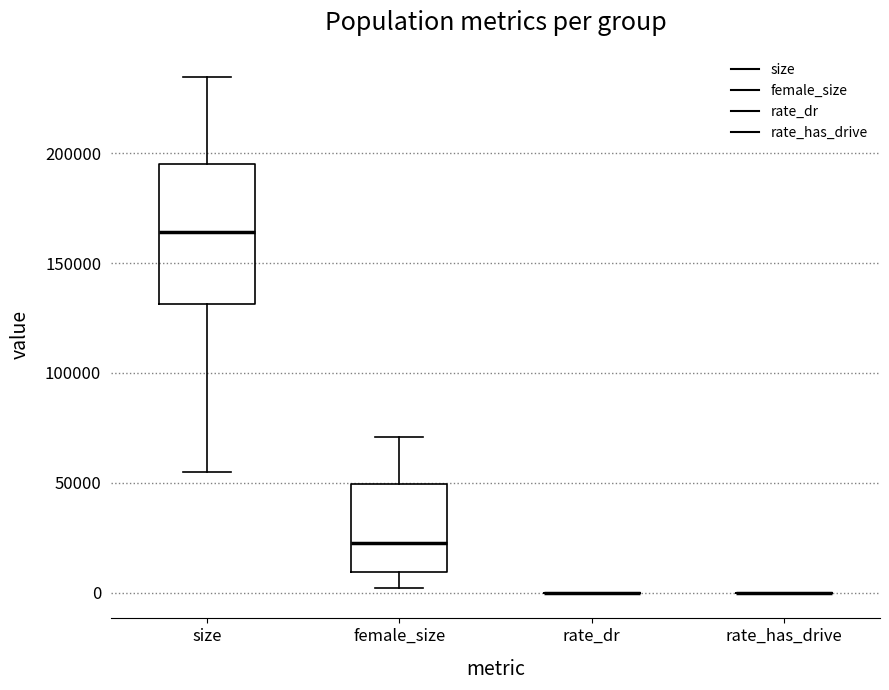

Reading left to right, transcribe this box plot: for each box, give where its median line is, the range the box spans, and where its two whiskers end, as read against the y-axis. The values are not printed on the chart, so give them approximately, as read against the axis.

size: median 165000, box 130000 to 195000, whiskers 55000 to 235000
female_size: median 25000, box 10000 to 50000, whiskers 0 to 70000
rate_dr: box collapsed to a line at 0, whiskers 0 to 0
rate_has_drive: box collapsed to a line at 0, whiskers 0 to 0